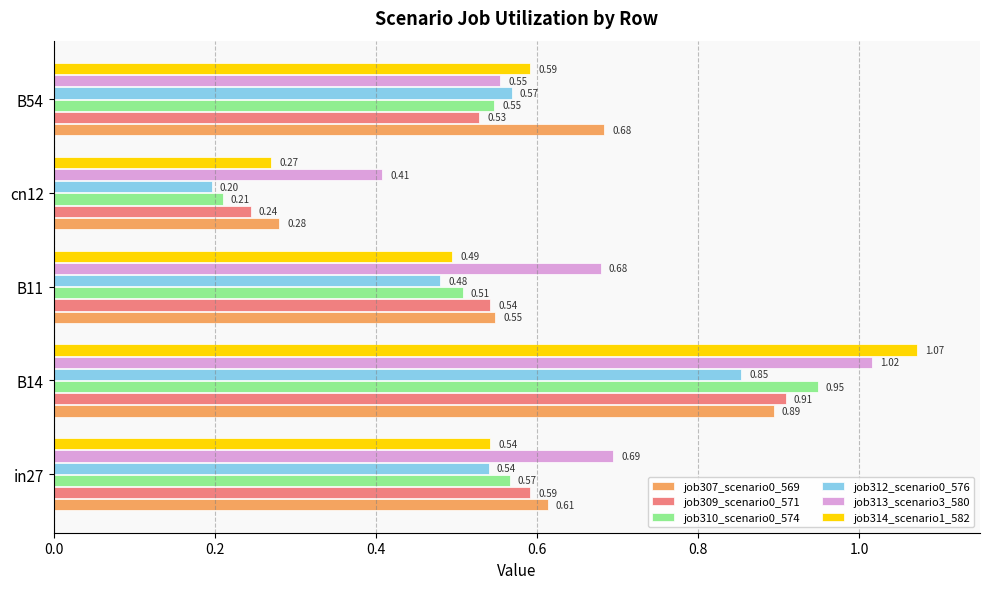

Which series has the largest range (max minus min)?

job314_scenario1_582